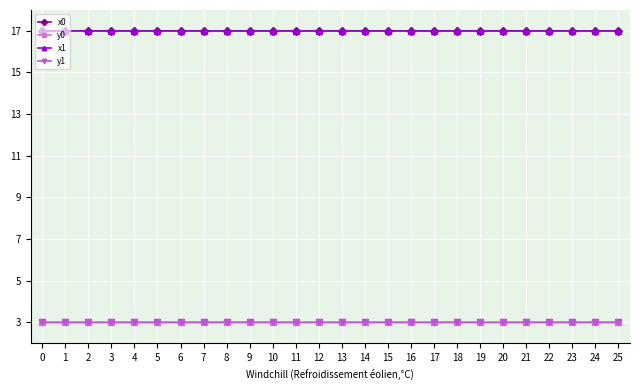

What is the total value across all series at 5?

40.0